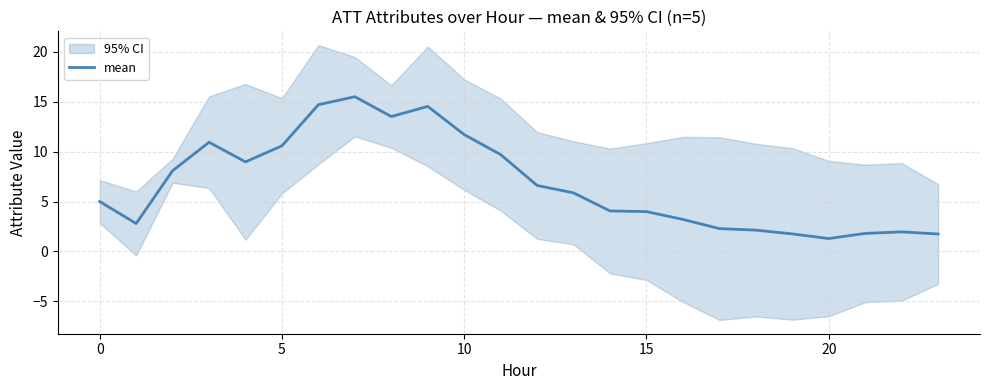

What is the minimum value for mean?

1.3